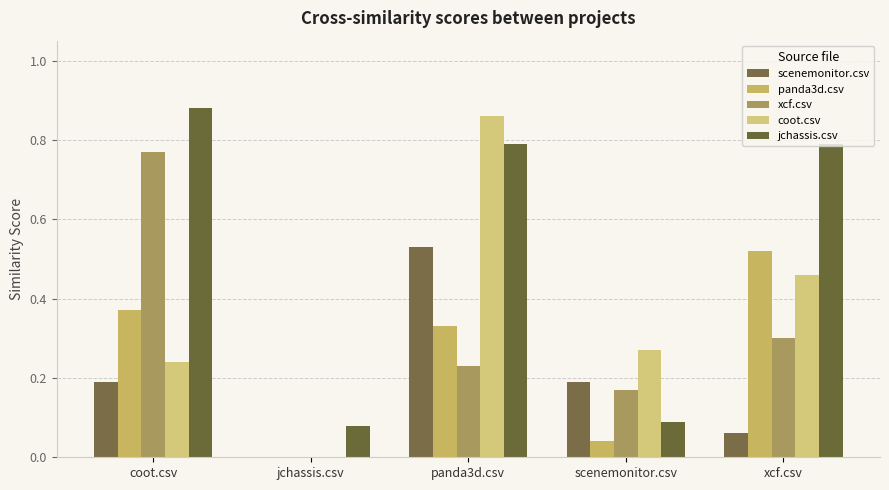

How many values in the xcf.csv series exceed 0?

4